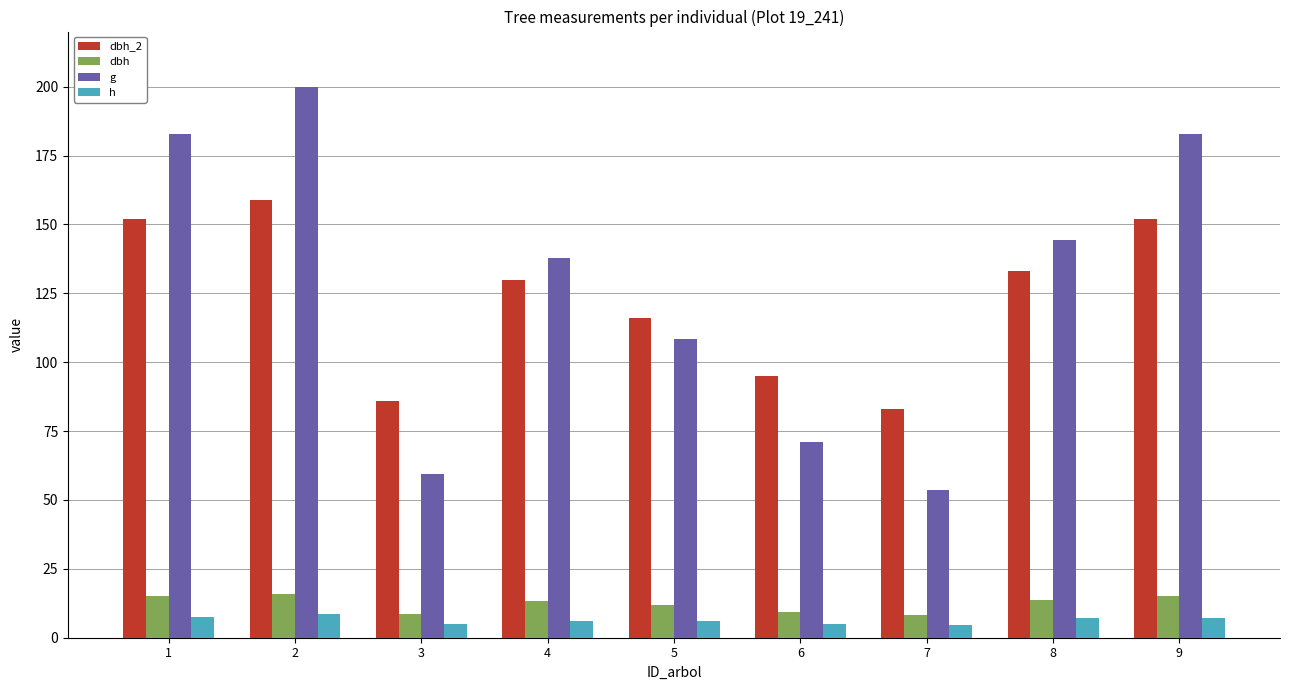

Which series has the largest range (max minus min)?

g